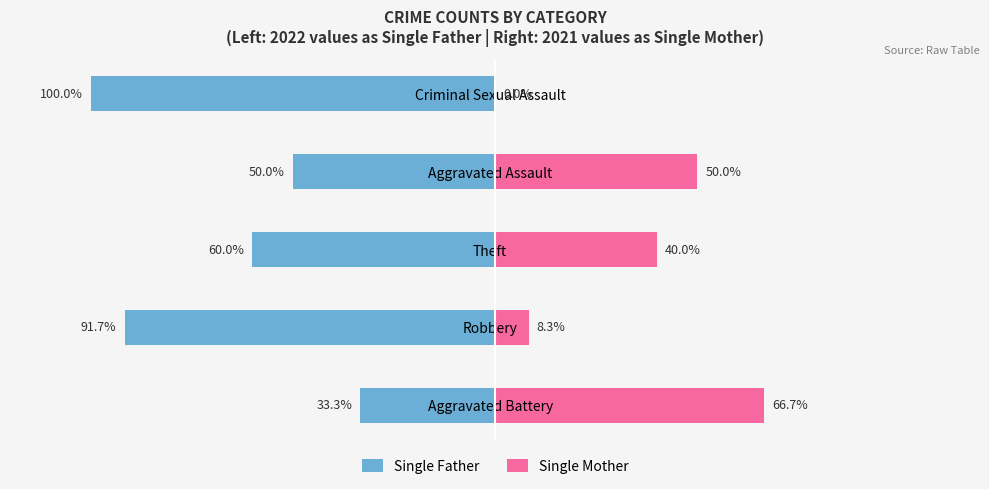

True or false: Single Mother has a value of 3.7 at Robbery.

False